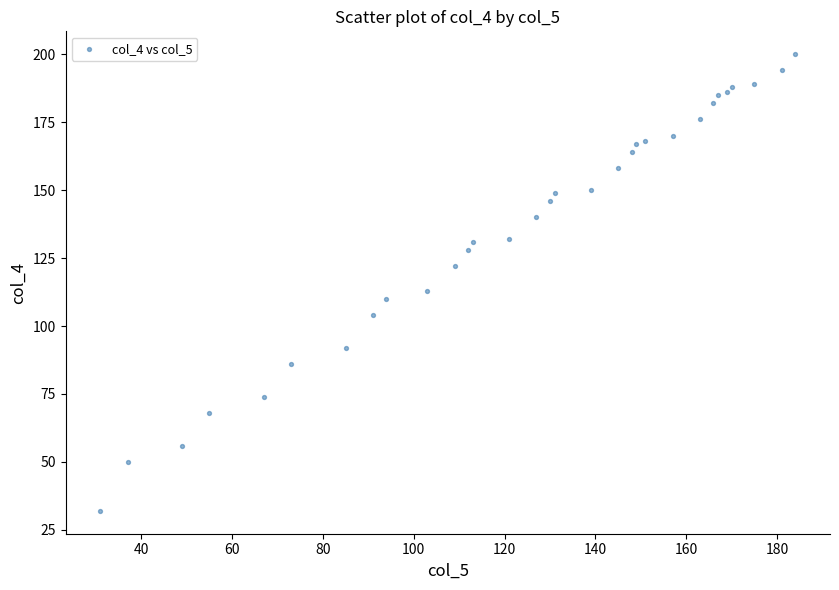

What Y value in the scatter plot is closest to 116?

113